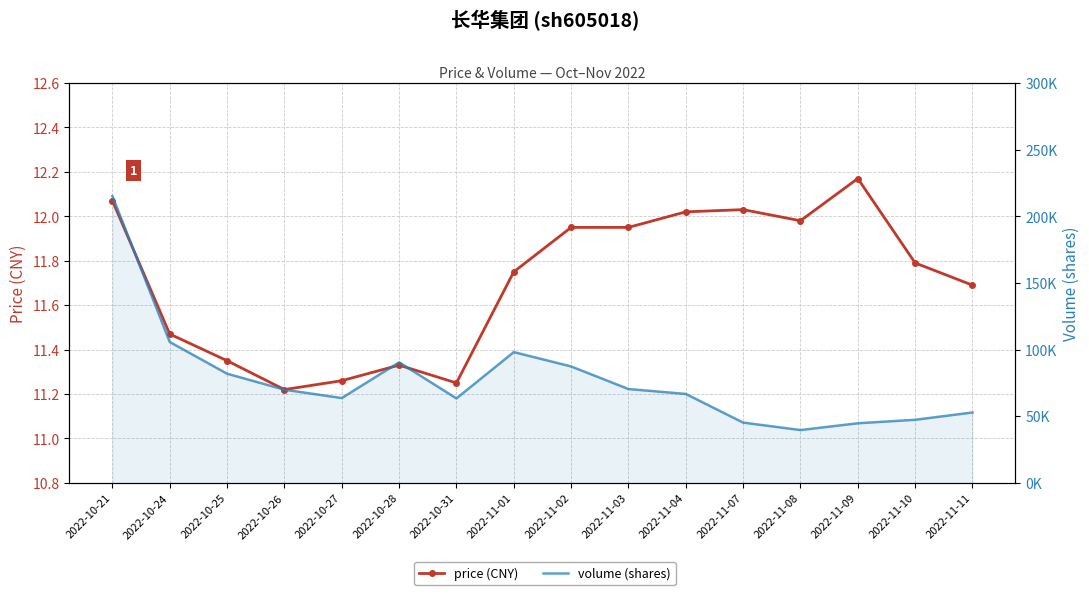

Which series has the largest total across all categories?

volume (shares)